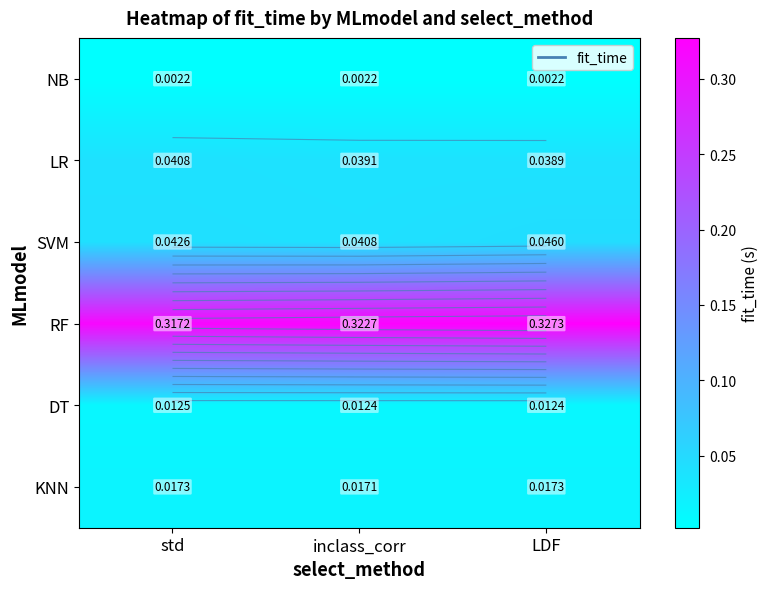

Is the value of NB at LDF greater than the value of LR at std?

No